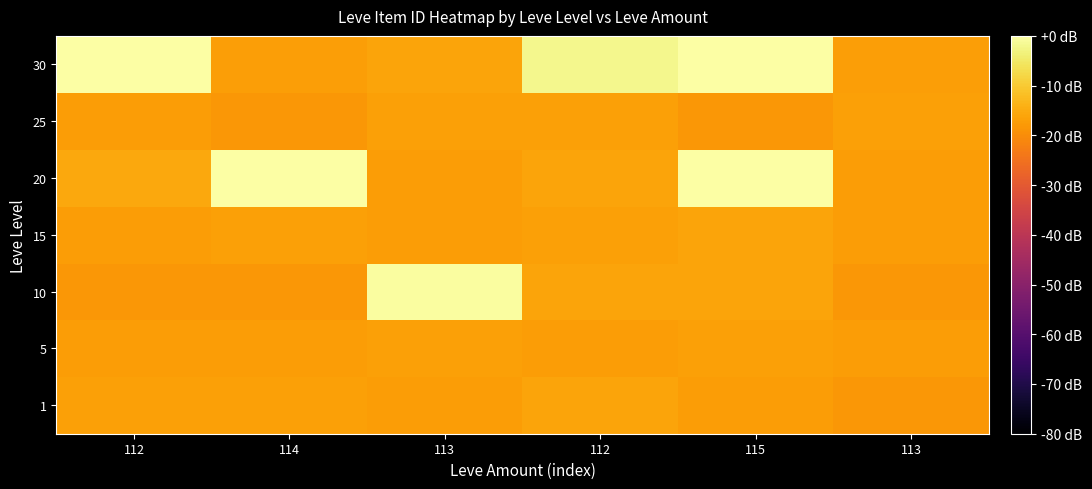

Reading left to right, list all the values displayed in this chart.

1: 112=-16.7	114=-16.7	113=-17.5	112=-16.2	115=-17.4	113=-18.4
5: 112=-17.4	114=-17.4	113=-16.7	112=-17.4	115=-16.7	113=-17.4
10: 112=-18.4	114=-18.4	113=-0.5	112=-16.2	115=-16.1	113=-18.4
15: 112=-17.4	114=-16.6	113=-17.3	112=-16.6	115=-16.1	113=-17.3
20: 112=-15.6	114=-0.2	113=-17.3	112=-16.1	115=-0.2	113=-17.3
25: 112=-17.3	114=-18.2	113=-16.6	112=-16.6	115=-18.2	113=-16.6
30: 112=0.0	114=-17.2	113=-16.0	112=-2.0	115=0.0	113=-17.2